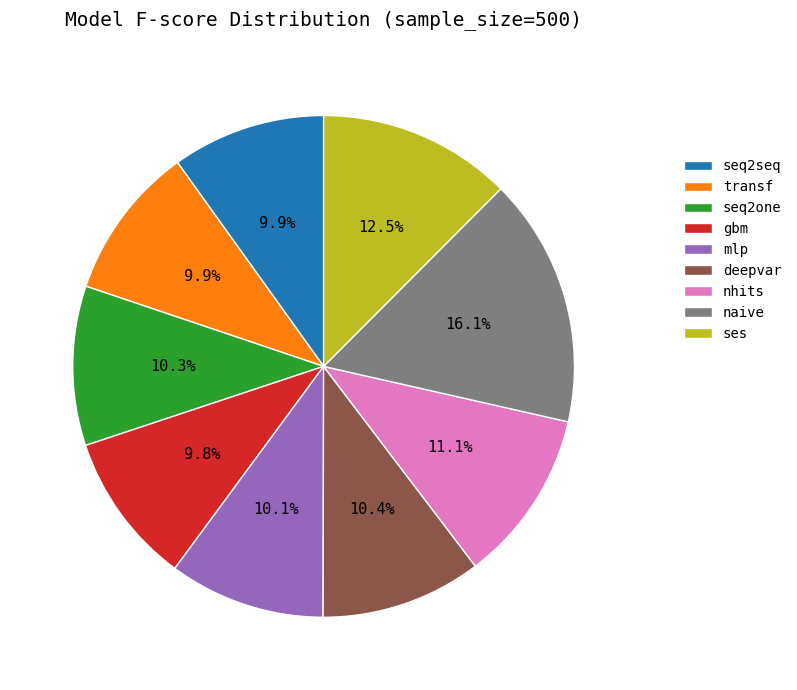

Is there a majority slice in this chart?

No